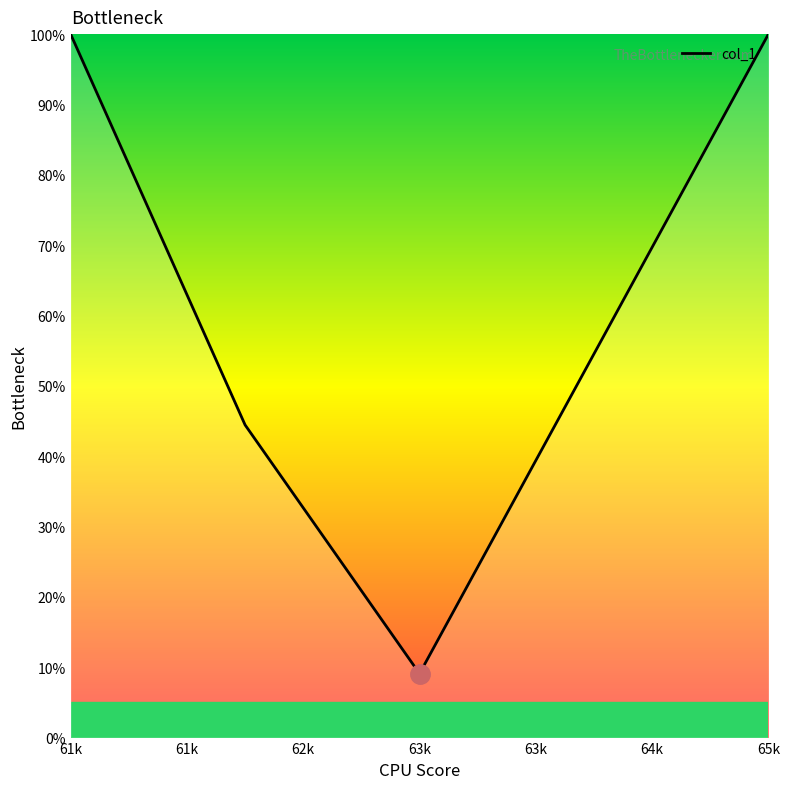

Reading left to right, list all the values displayed in this chart.

100.0	44.4	9.1	54.5	100.0